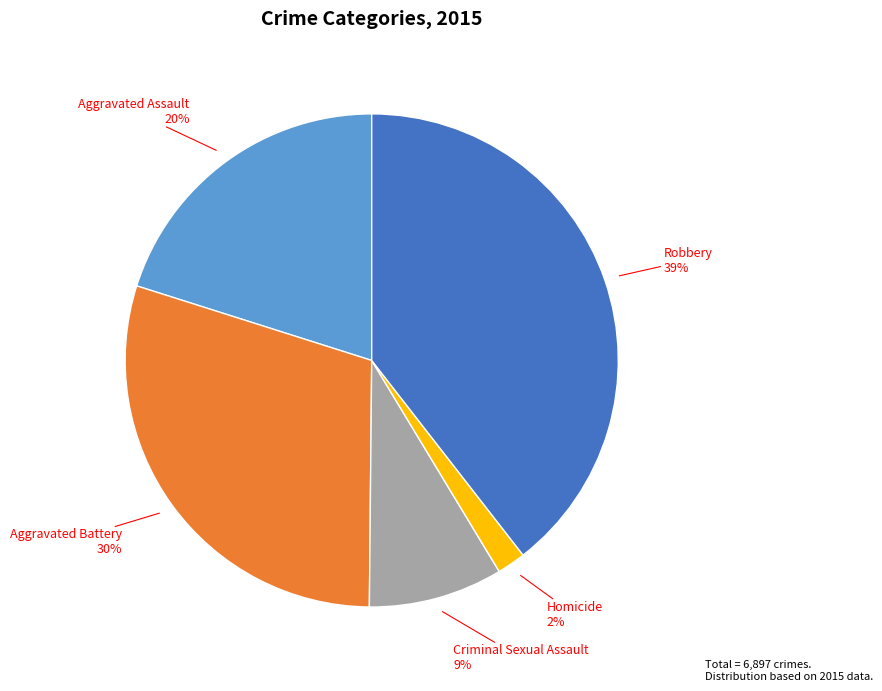

Is there a majority slice in this chart?

No